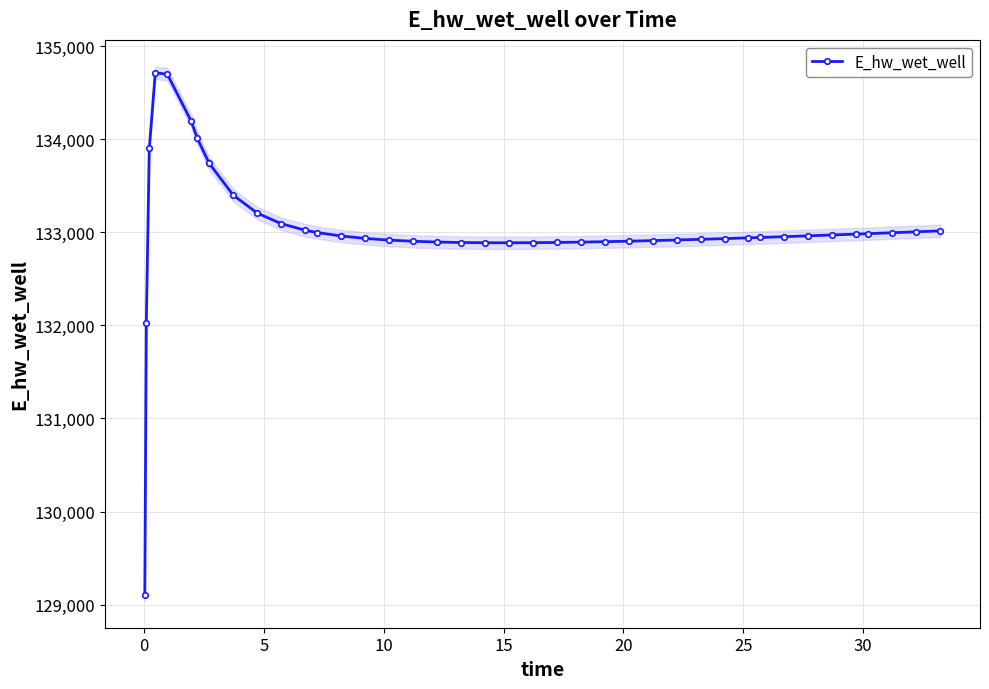

What is the minimum value for E_hw_wet_well?

129102.7